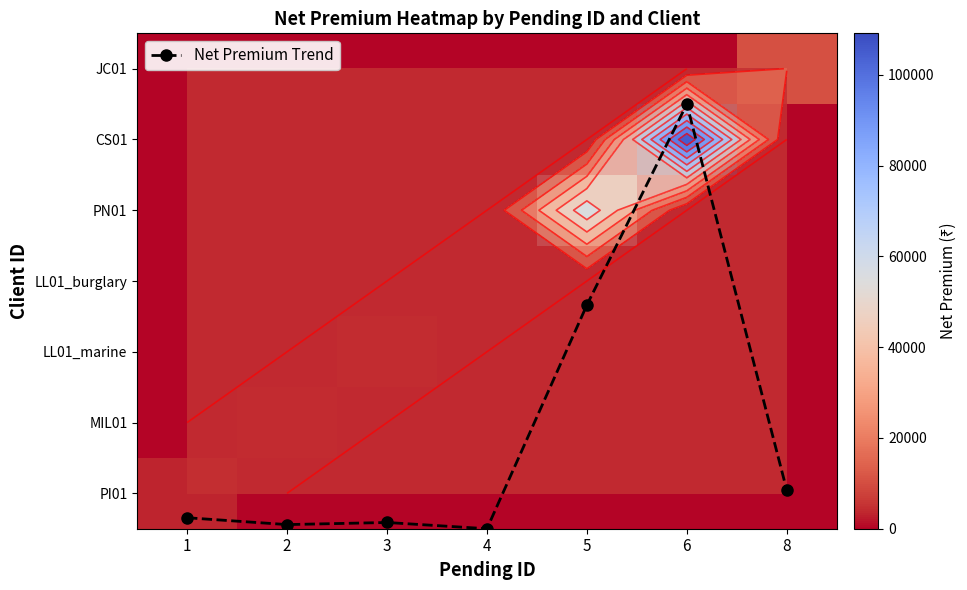

The LL01_marine series shows -1040.1 at 1. True or false?

False